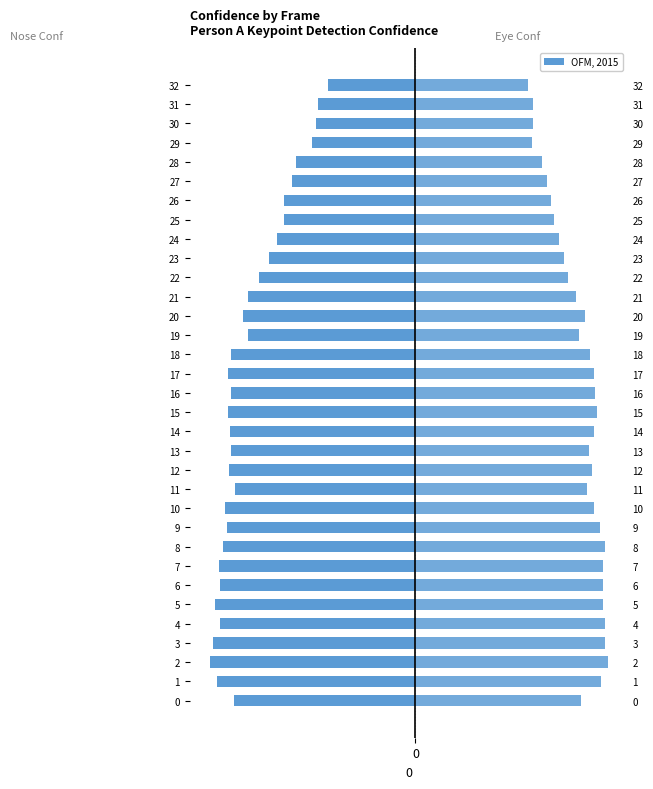

Reading left to right, what are all the values shown in this chart?

a_nose_confidence: -0.7	-0.8	-0.8	-0.8	-0.8	-0.8	-0.8	-0.8	-0.8	-0.8	-0.8	-0.7	-0.8	-0.7	-0.8	-0.8	-0.7	-0.8	-0.7	-0.7	-0.7	-0.7	-0.6	-0.6	-0.6	-0.5	-0.5	-0.5	-0.5	-0.4	-0.4	-0.4	-0.4
a_left_eye_confidence: 0.7	0.8	0.8	0.8	0.8	0.8	0.8	0.8	0.8	0.8	0.7	0.7	0.7	0.7	0.7	0.7	0.7	0.7	0.7	0.7	0.7	0.7	0.6	0.6	0.6	0.6	0.6	0.5	0.5	0.5	0.5	0.5	0.5